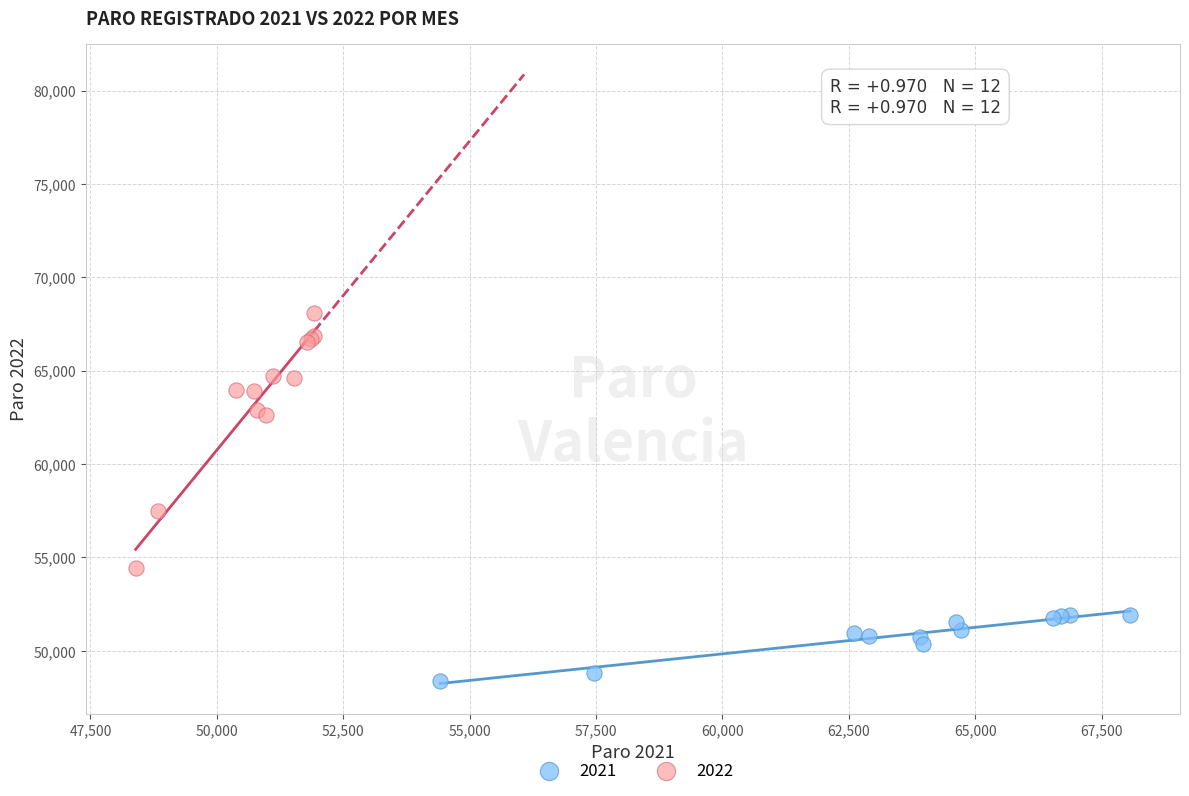

Which series contains the highest Y value?

2022